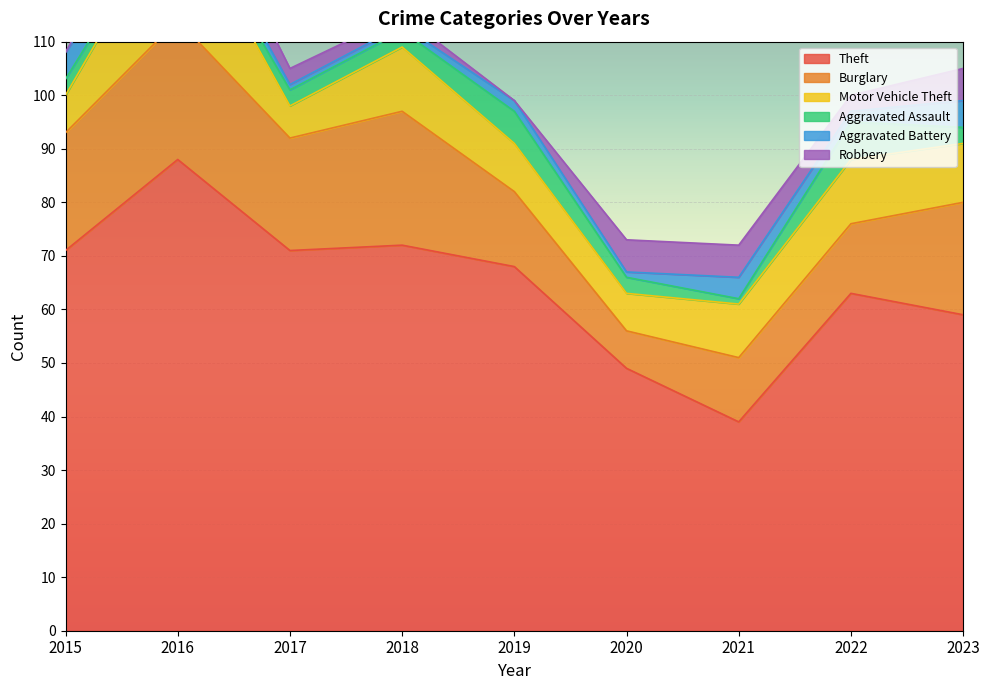

True or false: Aggravated Battery has a value of 1 at 2016.

False